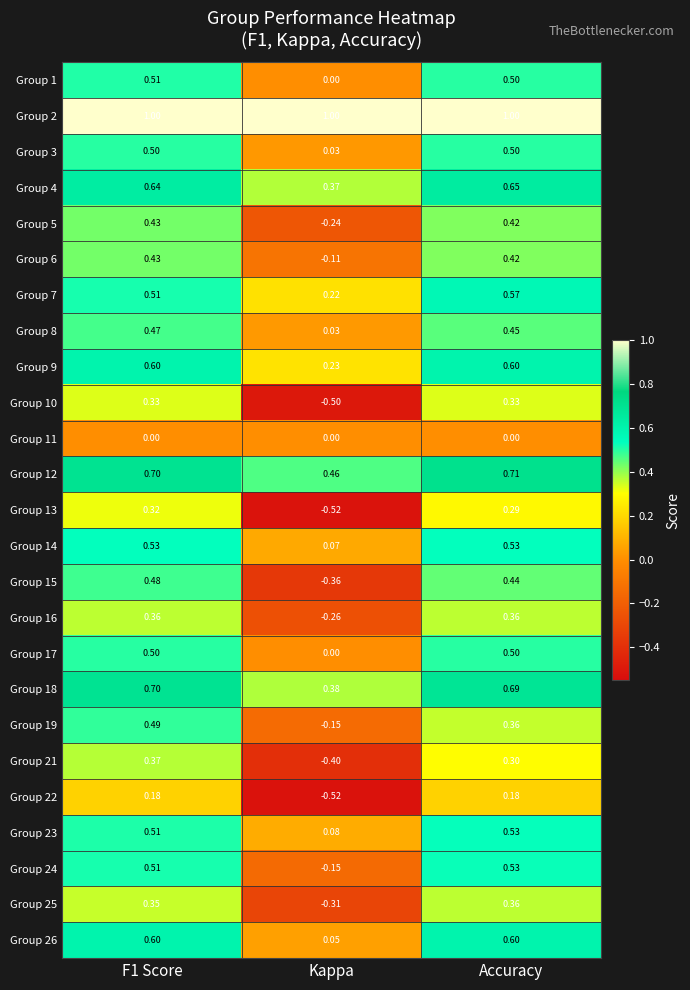

Which label corresponds to the smallest value in the chart?

Kappa